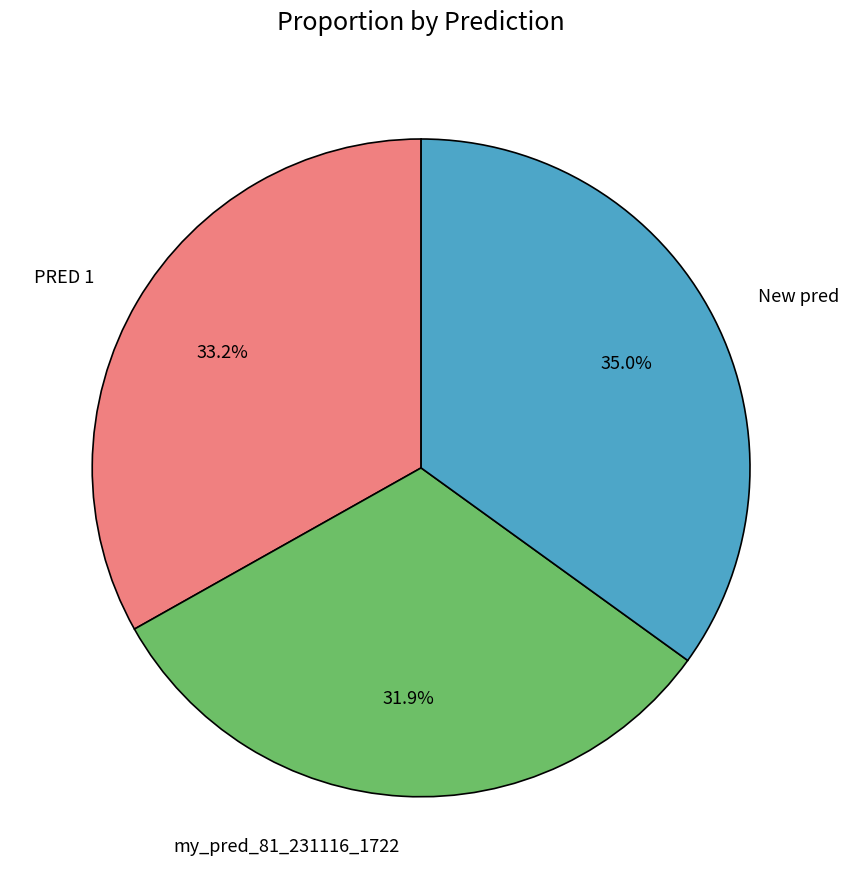

Is there any slice that represents more than half of the pie?

No